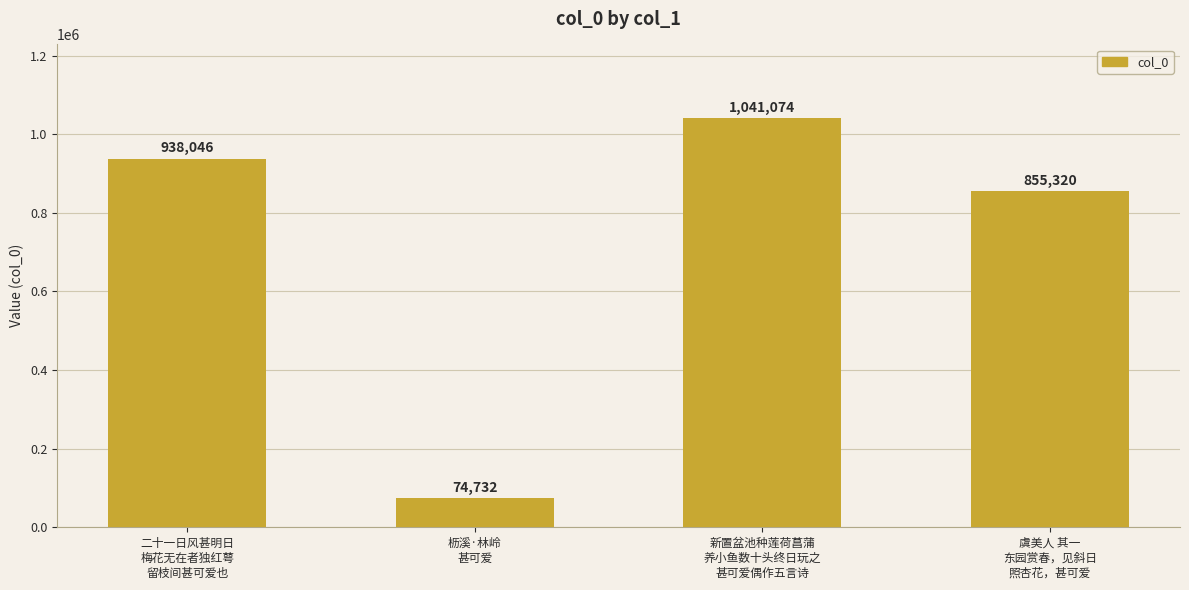

Are the bars grouped side by side (vs. stacked)?

No